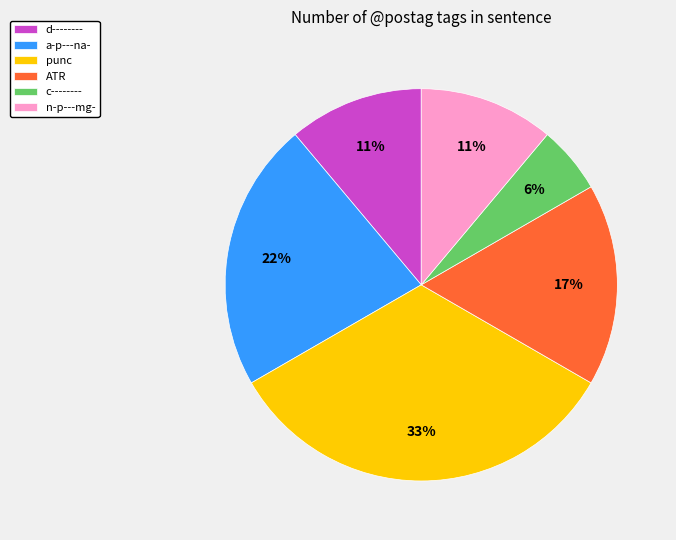

To the nearest percent, what is the combined percentage of punc and c--------?

39%